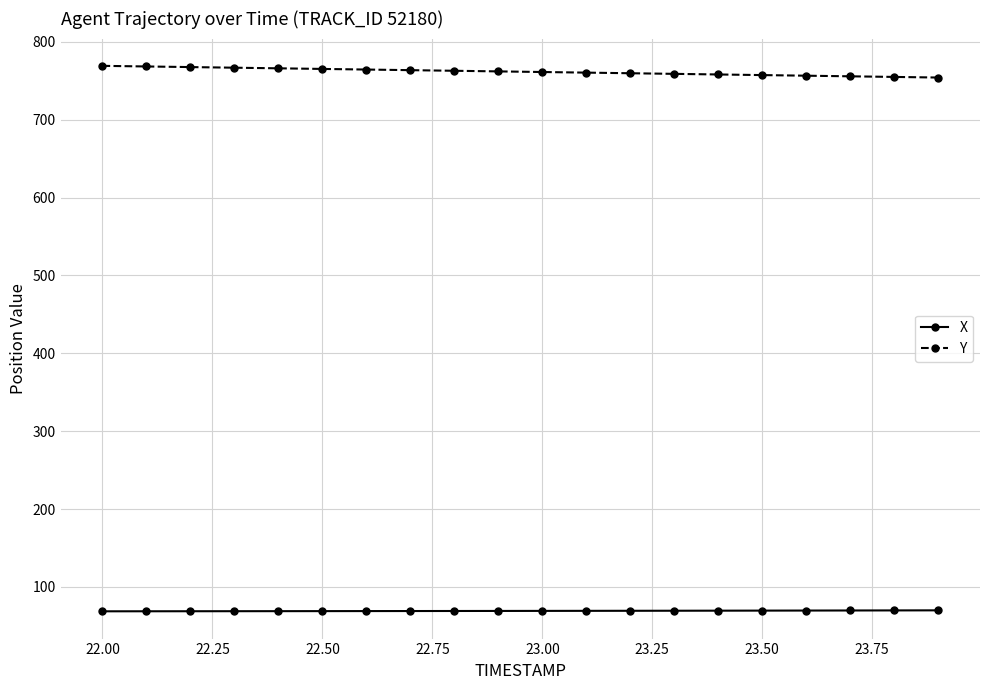

What are all the series names shown in the legend?

X, Y